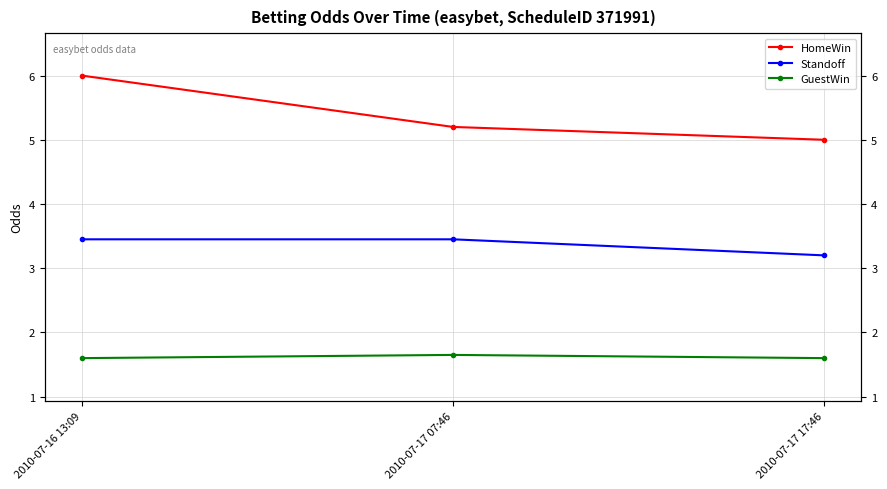

Which category has the highest value across all series?

2010-07-16 13:09